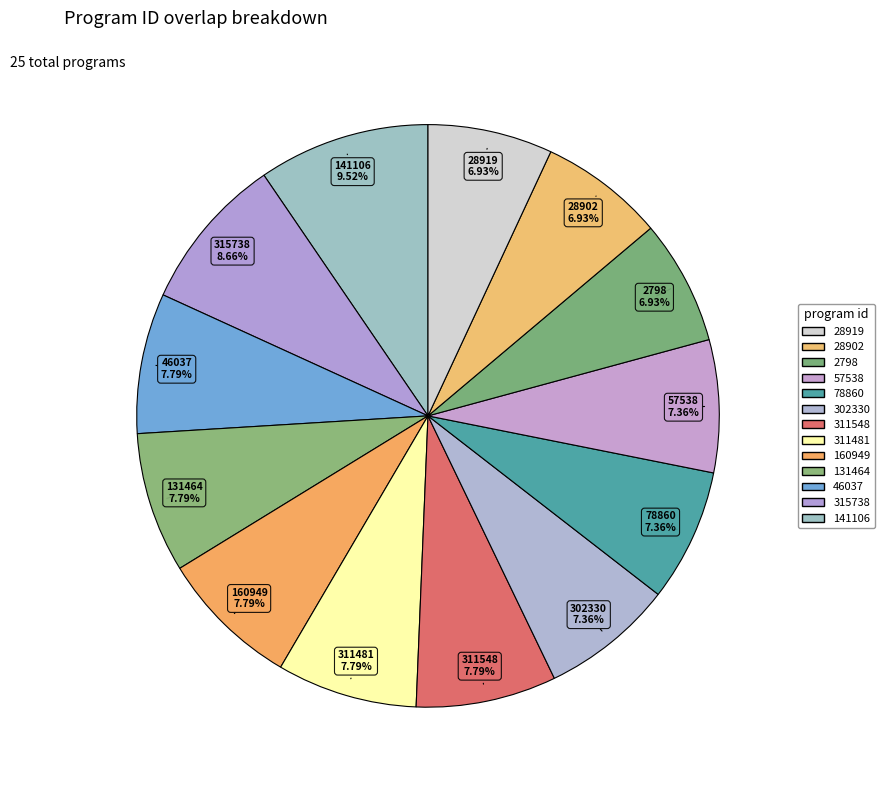

Count the number of slices in the pie.

13